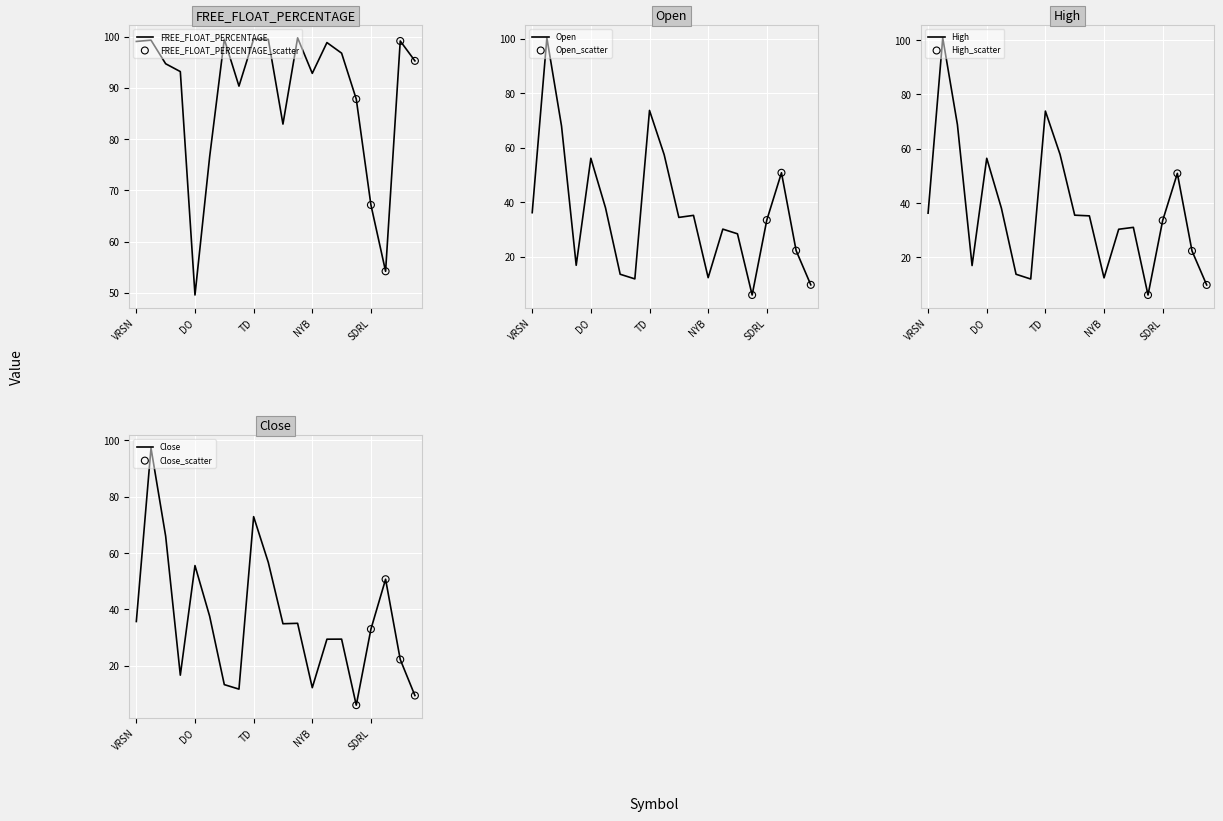

At which category is the sum across all series the highest?

FLS